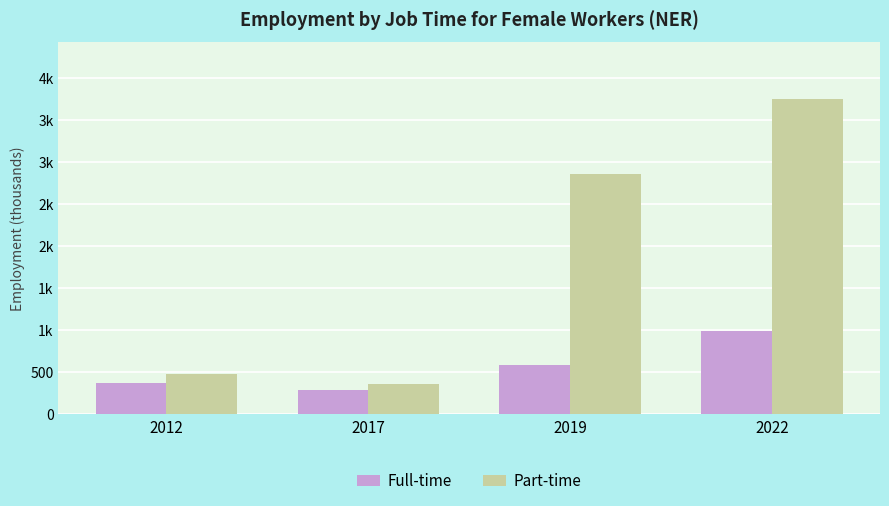

Does the chart contain any negative values?

No